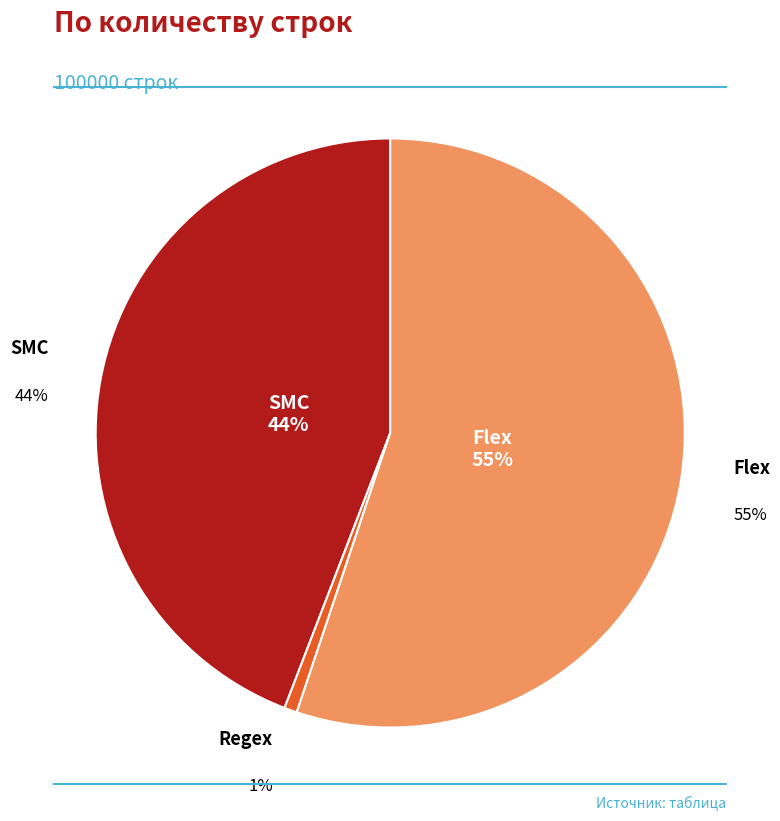

Between SMC and Regex, which is larger?

SMC